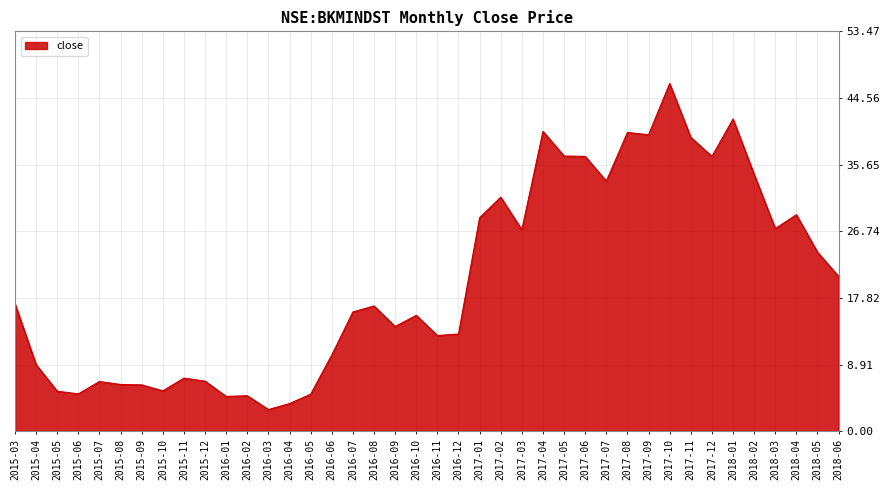

Which label corresponds to the largest value in the chart?

2017-10